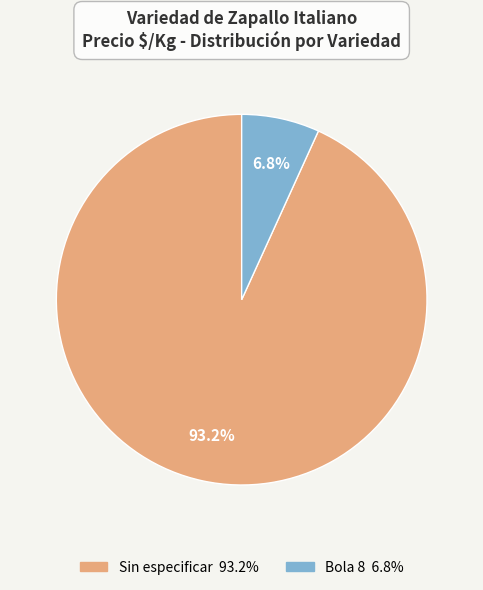

How many segments does this pie chart have?

2